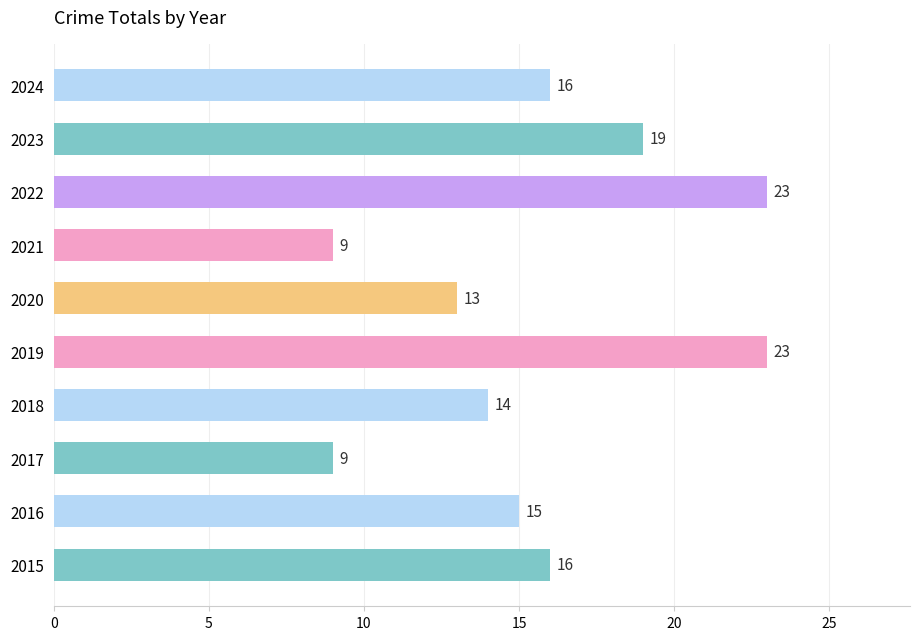

Reading top to bottom, extract all data points from this chart.

2024=16	2023=19	2022=23	2021=9	2020=13	2019=23	2018=14	2017=9	2016=15	2015=16